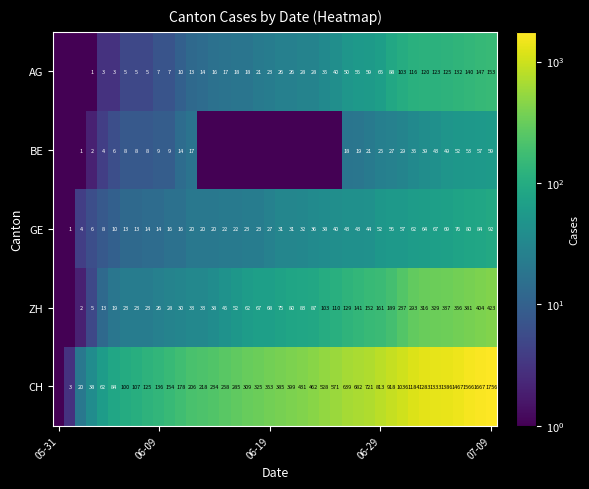

The value of AG at 07-09 is 153.0. True or false?

True